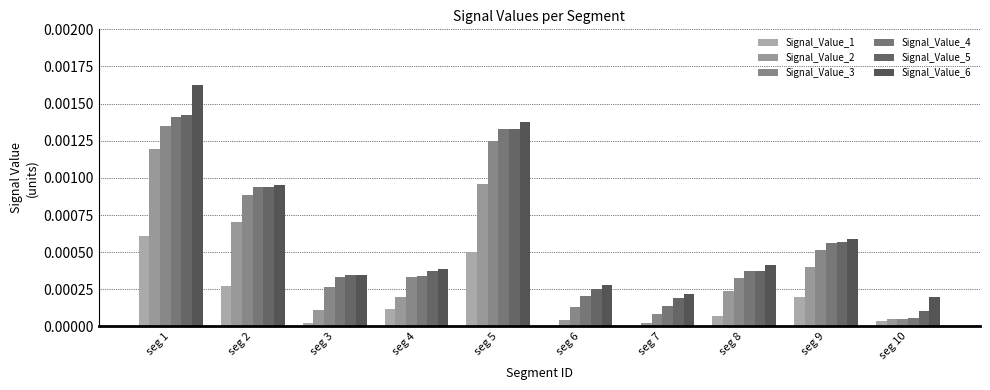

What are all the series names shown in the legend?

Signal_Value_1, Signal_Value_2, Signal_Value_3, Signal_Value_4, Signal_Value_5, Signal_Value_6